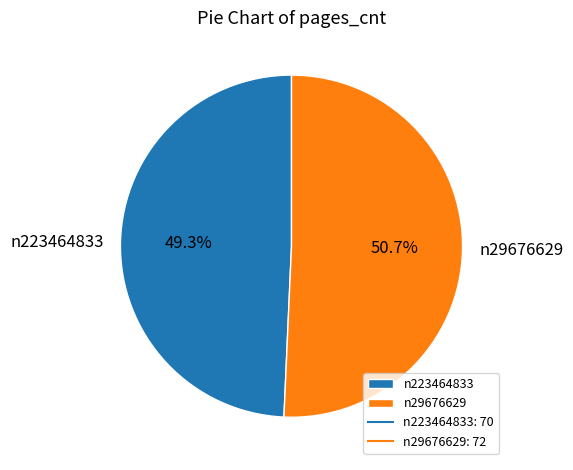

How many segments does this pie chart have?

2